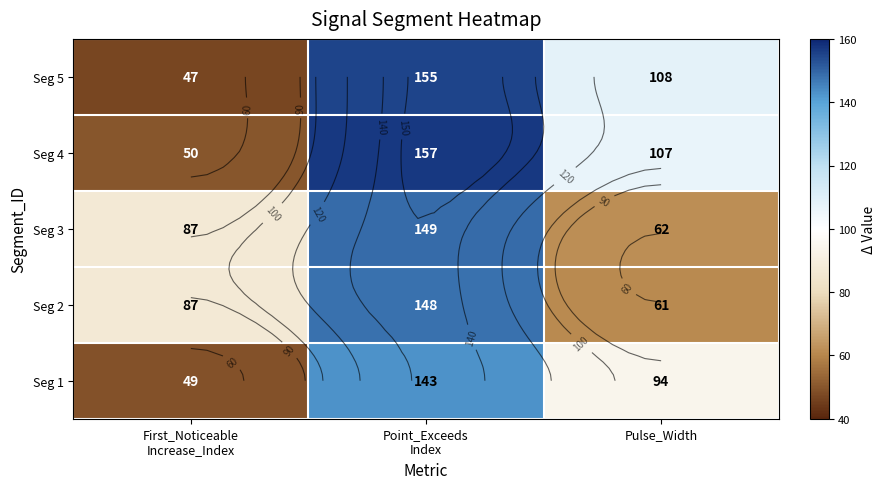

Where does the Seg 4 series first go above 107?

Point_Exceeds Index